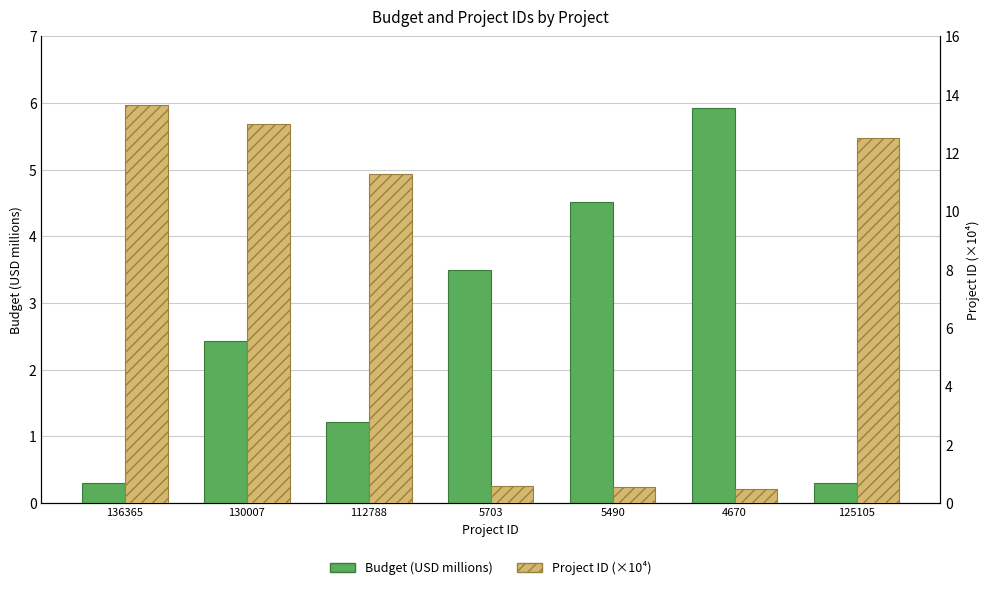

The Project ID (×10⁴) series shows 6.9 at 125105. True or false?

False